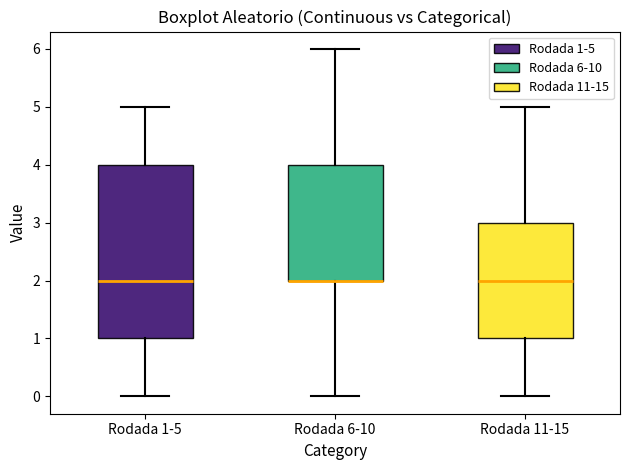

Reading left to right, transcribe this box plot: for each box, give where its median line is, the range the box spans, and where its two whiskers end, as read against the y-axis. The values are not printed on the chart, so give them approximately, as read against the axis.

Rodada 1-5: median 2, box 1 to 4, whiskers 0 to 5
Rodada 6-10: median 2 (drawn on the box's lower edge), box 2 to 4, whiskers 0 to 6
Rodada 11-15: median 2, box 1 to 3, whiskers 0 to 5